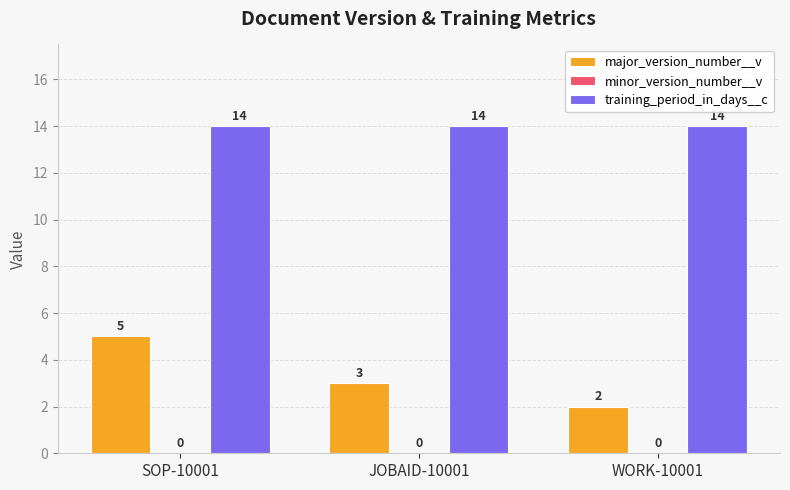

Which series has the largest range (max minus min)?

major_version_number__v